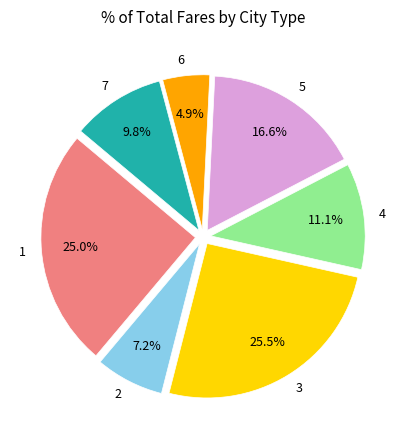

Between 7 and 2, which is larger?

7